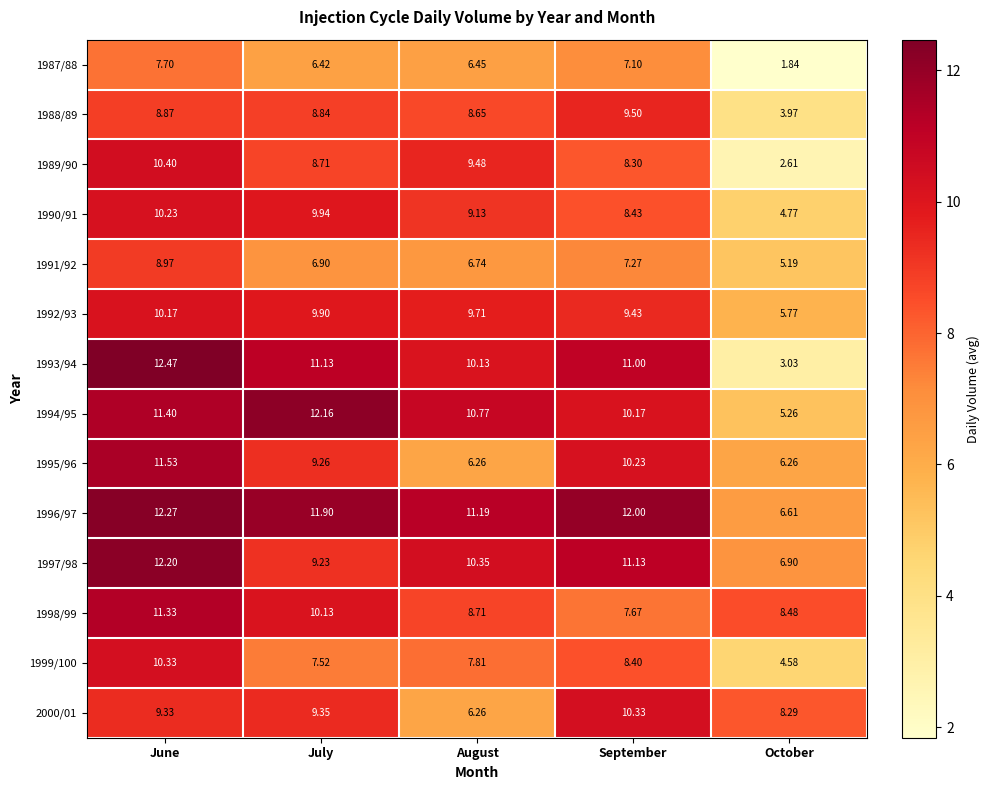

Which category has the highest value across all series?

June